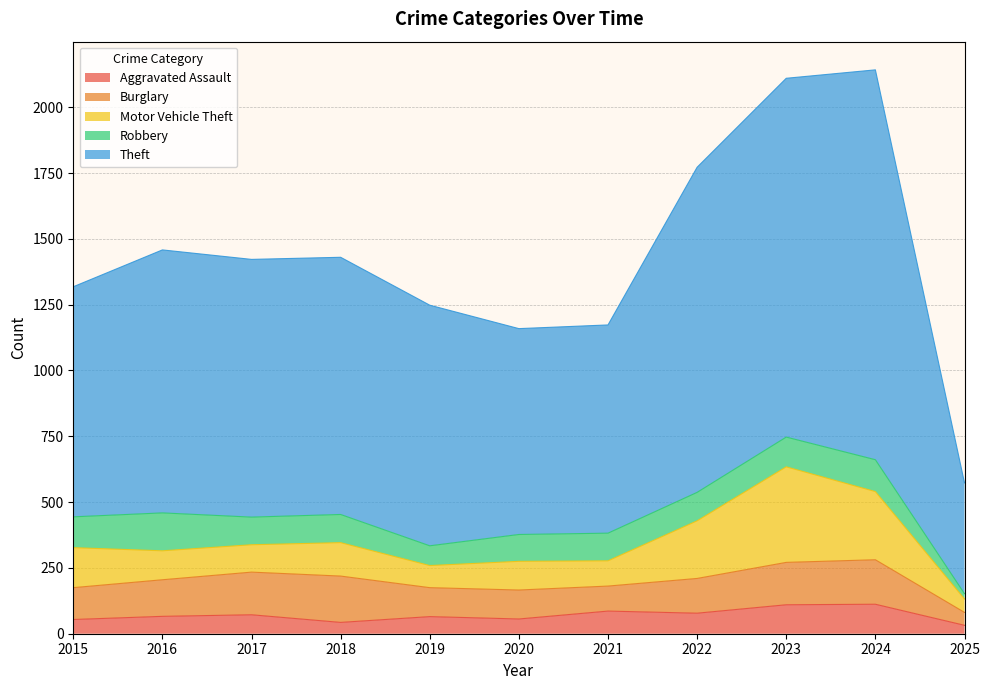

What is the approximate value of Motor Vehicle Theft at 2021?

96